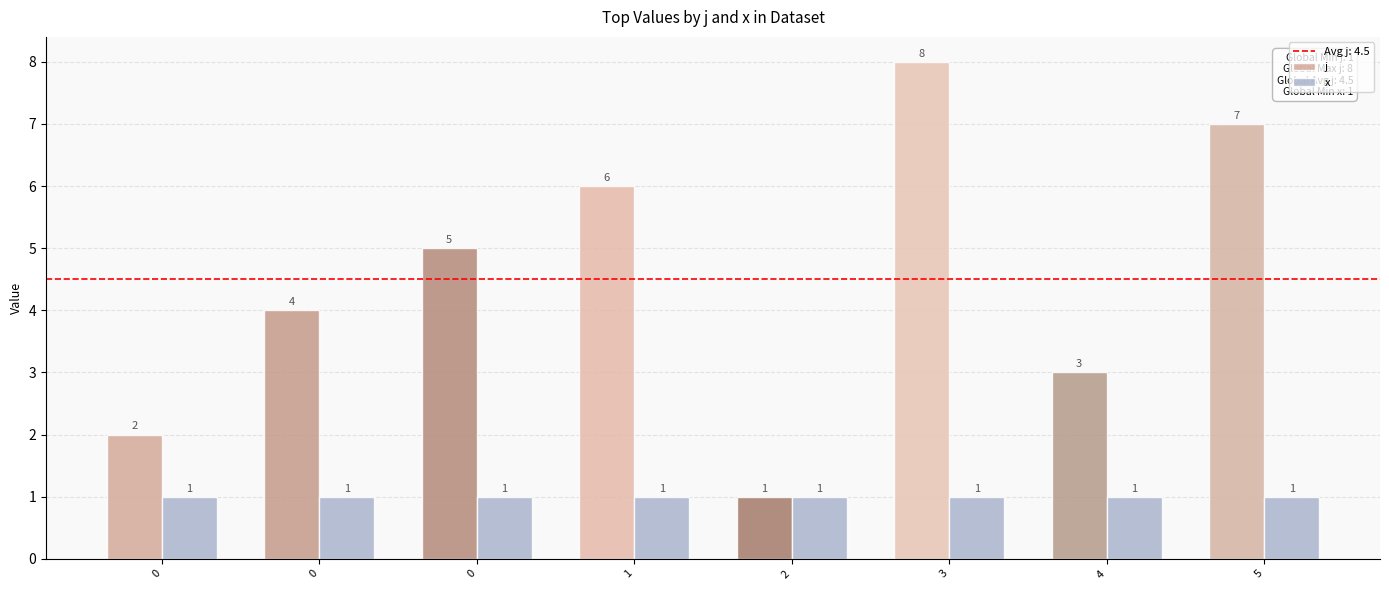

At how many categories does at least one series exceed 4?

4